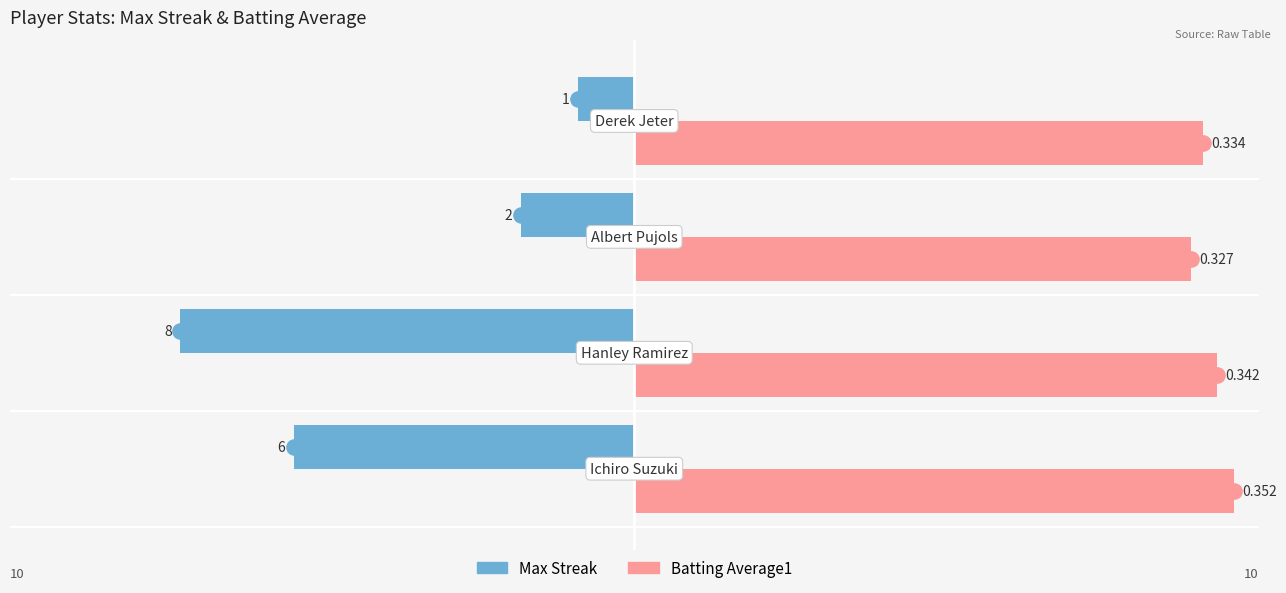

What are all the series names shown in the legend?

Max Streak, Batting Average1